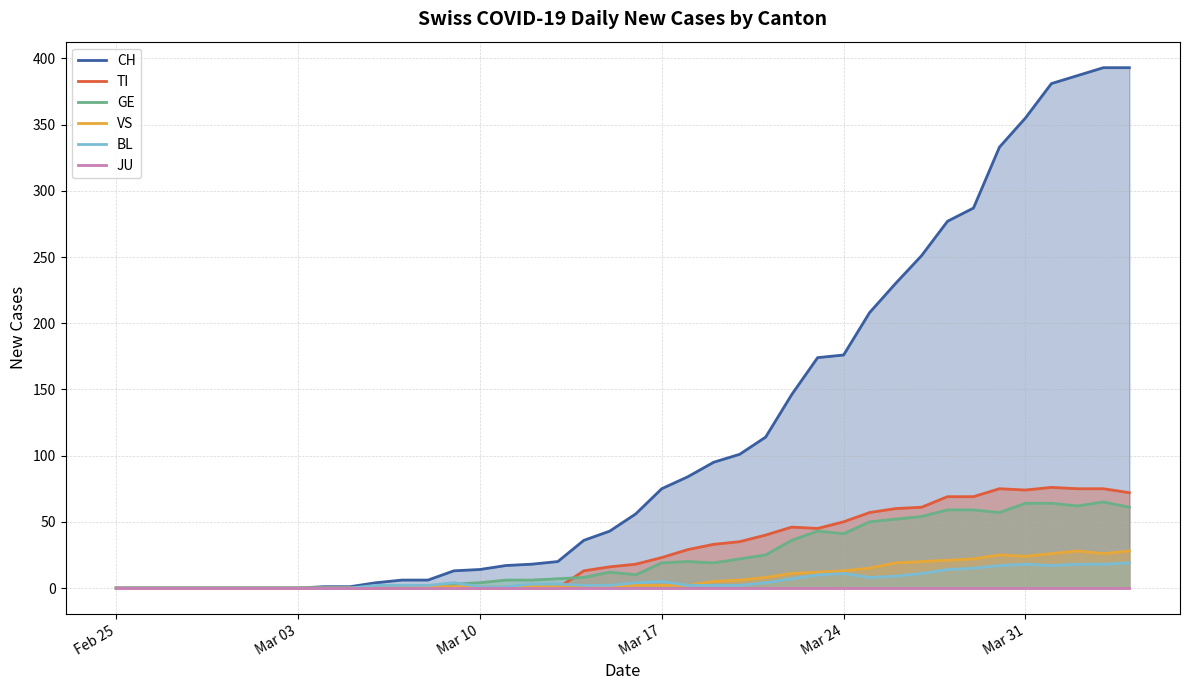

What is the maximum value for TI?

76